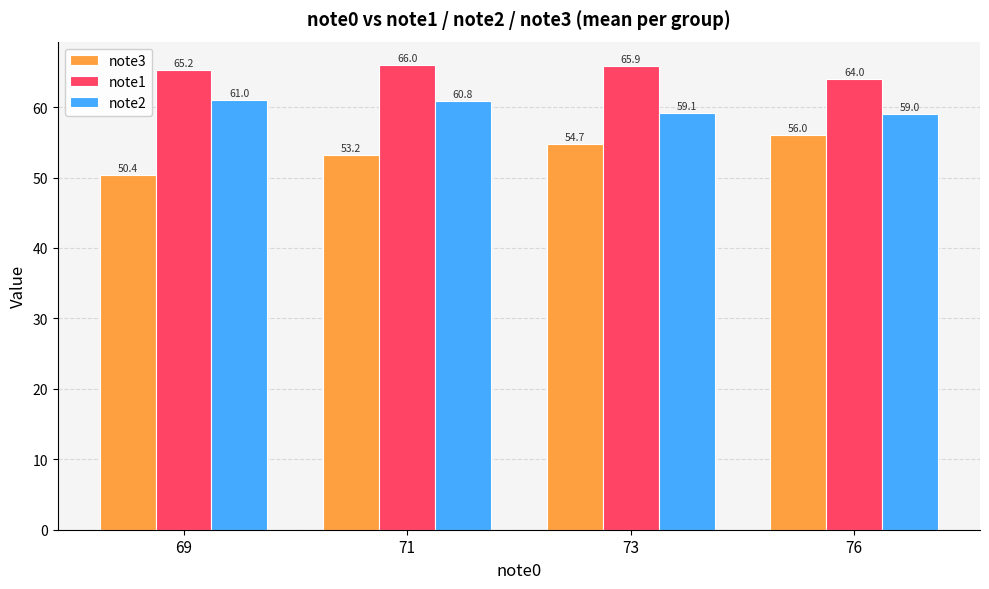

Which series has the largest total across all categories?

note1